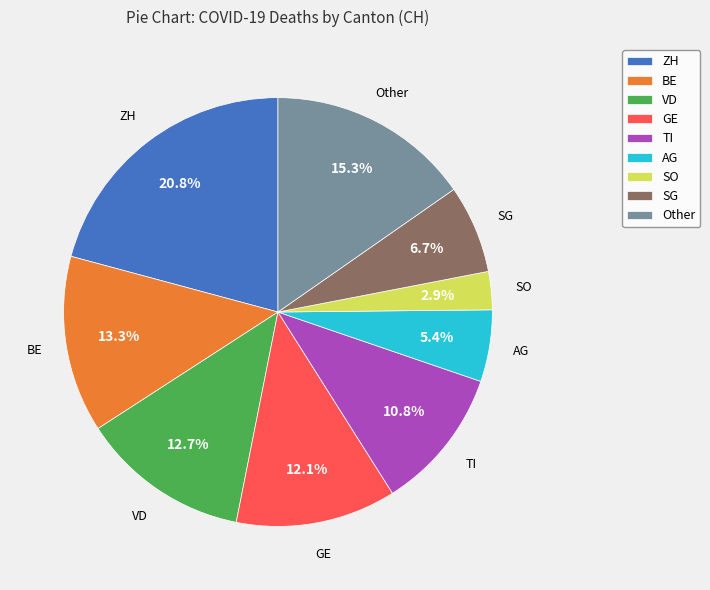

Count the number of slices in the pie.

9